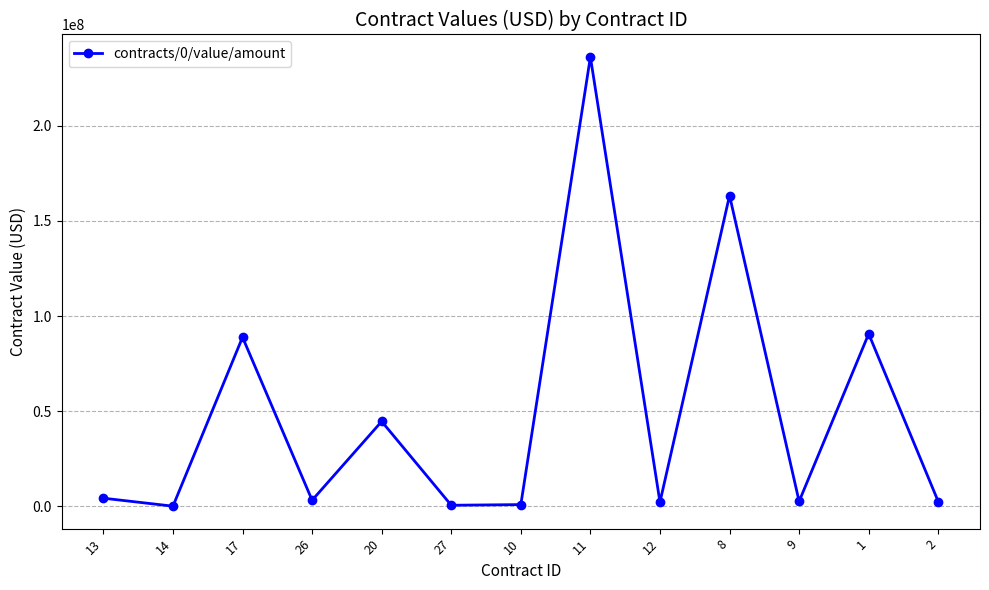

Is it true that the value at 20 is 44661881.5?

True